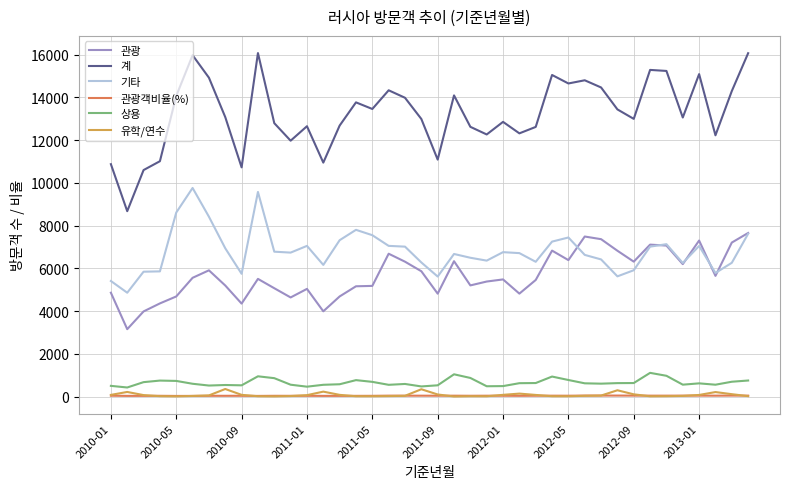

How many values in the 기타 series are below 6737?

20